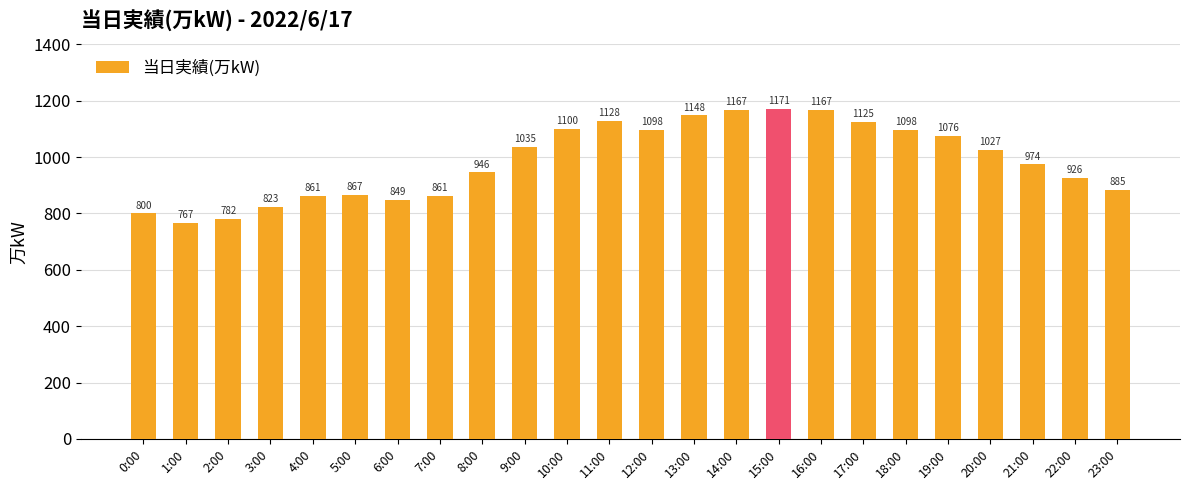

What position from the left is 15:00?

16